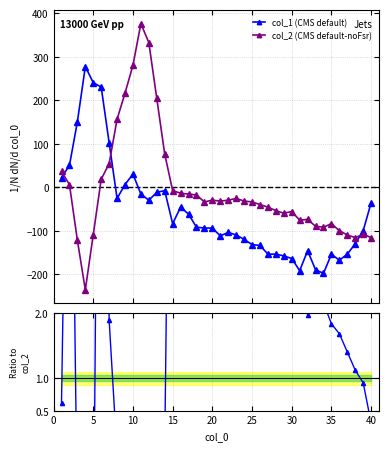

What is the average value of the col_1/col_2 ratio series?

2.4